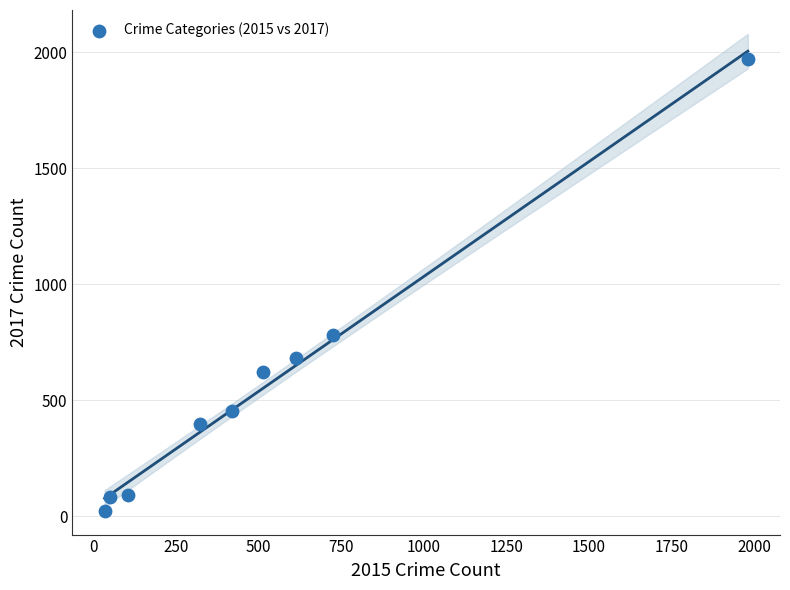

What is the average Y value?

566